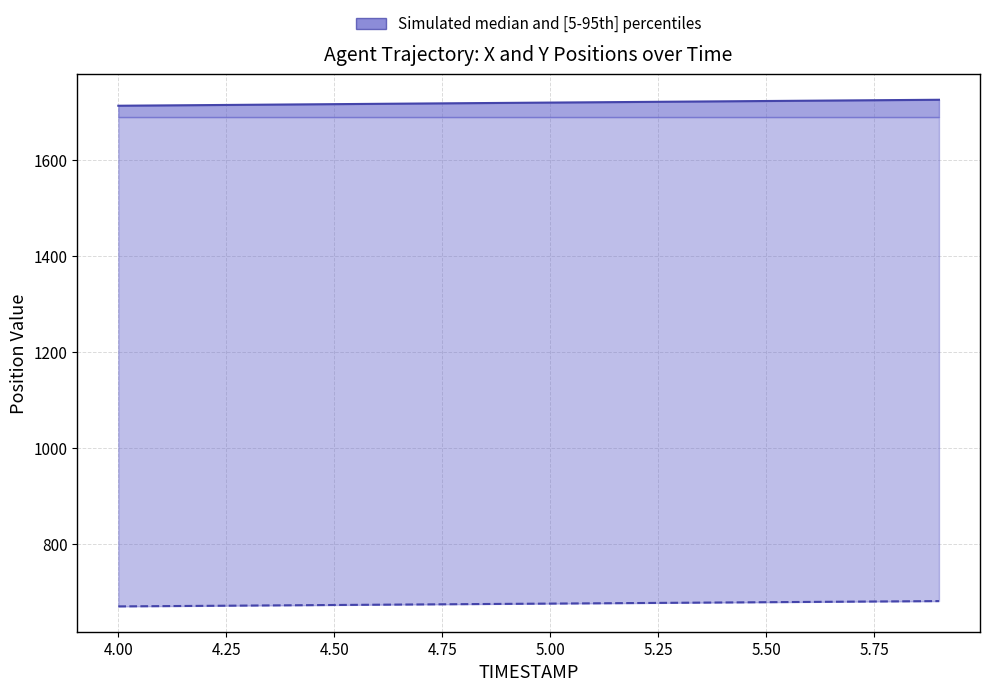

At how many categories does at least one series exceed 1524?

20